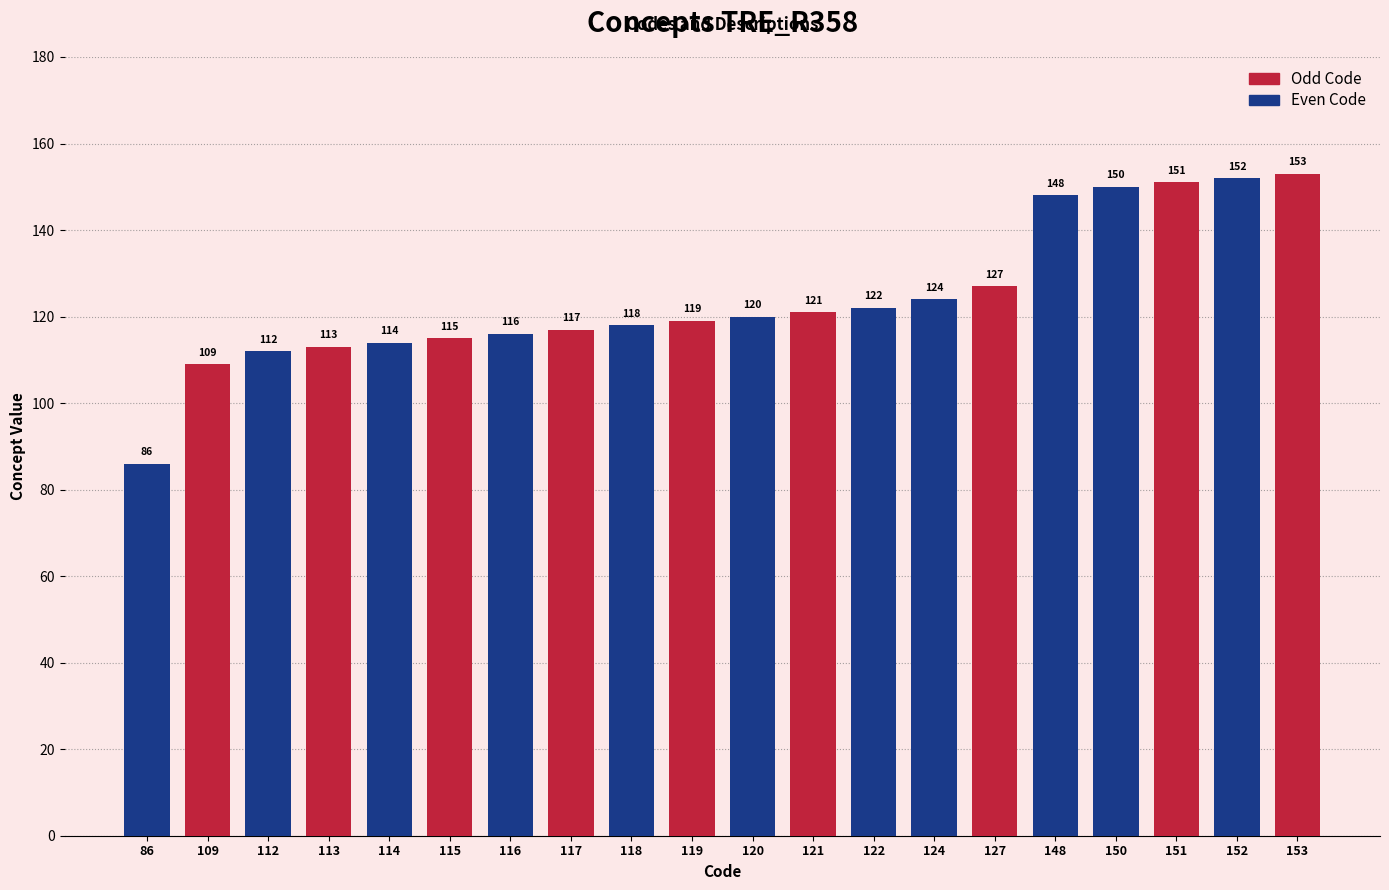

Reading right to left, list all the values displayed in this chart.

153=153	152=152	151=151	150=150	148=148	127=127	124=124	122=122	121=121	120=120	119=119	118=118	117=117	116=116	115=115	114=114	113=113	112=112	109=109	86=86